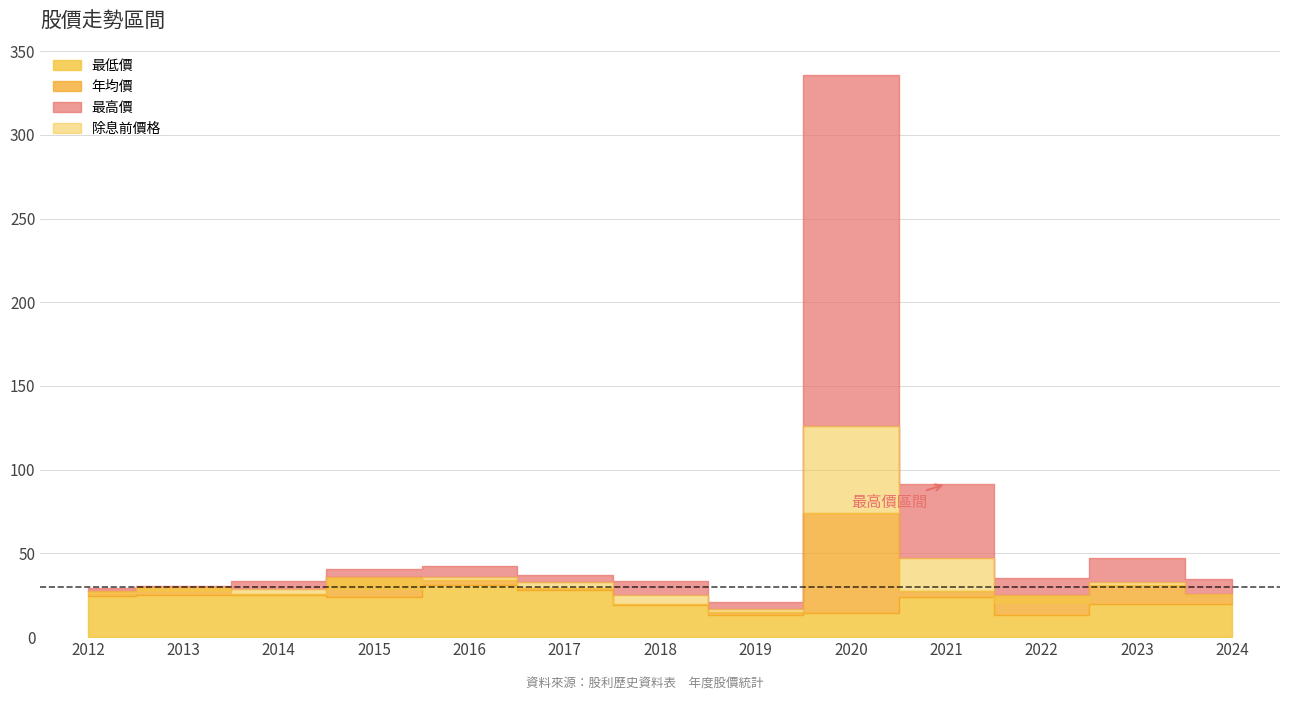

Reading left to right, transcribe all the data shown in this chart.

年均價: 2012=27.8	2013=30.0	2014=25.9	2015=35.9	2016=34.1	2017=29.4	2018=20.0	2019=14.9	2020=74.1	2021=27.4	2022=25.3	2023=31.1	2024=25.1
除息前價格: 2012=26.1	2013=27.7	2014=28.8	2015=28.5	2016=35.9	2017=32.8	2018=25.1	2019=16.8	2020=126.0	2021=47.2	2022=20.6	2023=32.7	2024=25.6
最高價: 2012=29.5	2013=30.5	2014=33.7	2015=40.8	2016=42.6	2017=37.4	2018=33.4	2019=20.9	2020=336.0	2021=91.5	2022=35.5	2023=47.2	2024=34.5
最低價: 2012=24.3	2013=25.2	2014=25.2	2015=23.8	2016=31.0	2017=28.4	2018=19.2	2019=13.3	2020=14.7	2021=23.9	2022=13.3	2023=19.9	2024=19.5